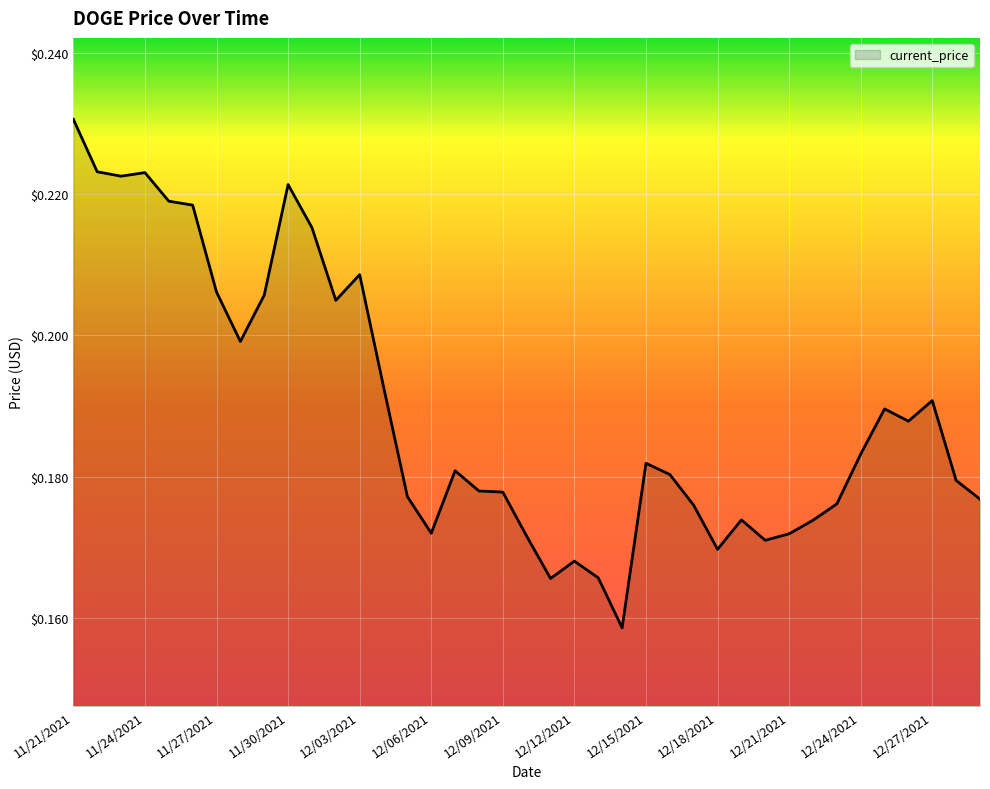

How many lines are shown in the chart?

1